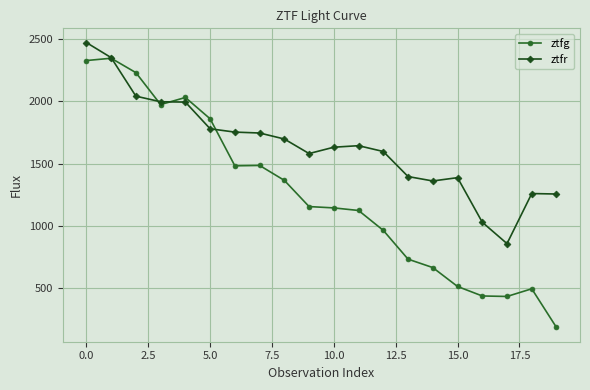

How many lines are shown in the chart?

2